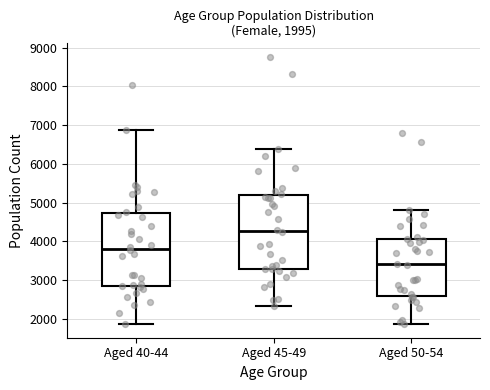

Which box has the lowest median line?

Aged 50-54